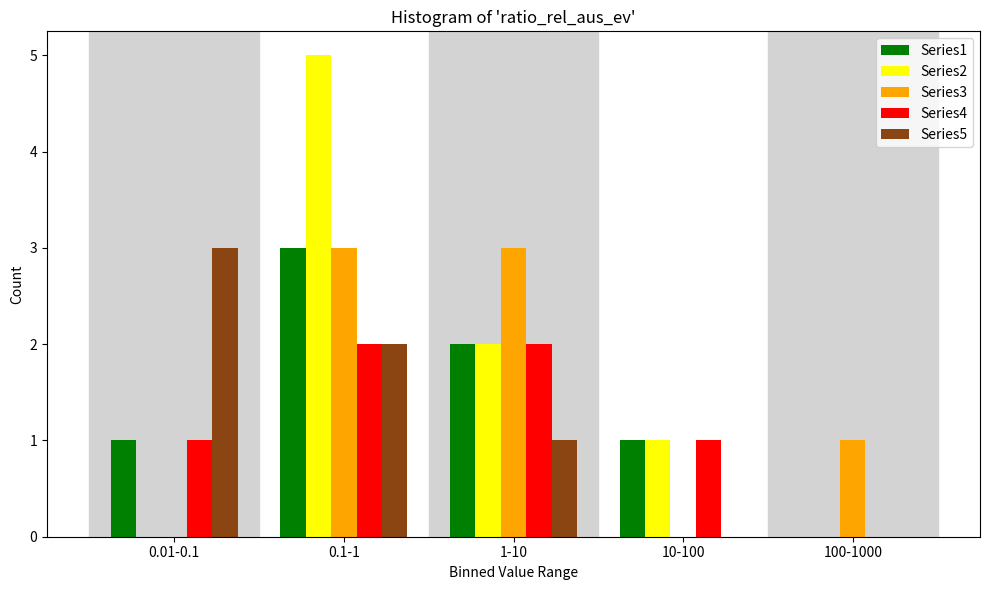

Reading right to left, transcribe all the data shown in this chart.

Series1: 100-1000=0	10-100=1	1-10=2	0.1-1=3	0.01-0.1=1
Series2: 100-1000=0	10-100=1	1-10=2	0.1-1=5	0.01-0.1=0
Series3: 100-1000=1	10-100=0	1-10=3	0.1-1=3	0.01-0.1=0
Series4: 100-1000=0	10-100=1	1-10=2	0.1-1=2	0.01-0.1=1
Series5: 100-1000=0	10-100=0	1-10=1	0.1-1=2	0.01-0.1=3